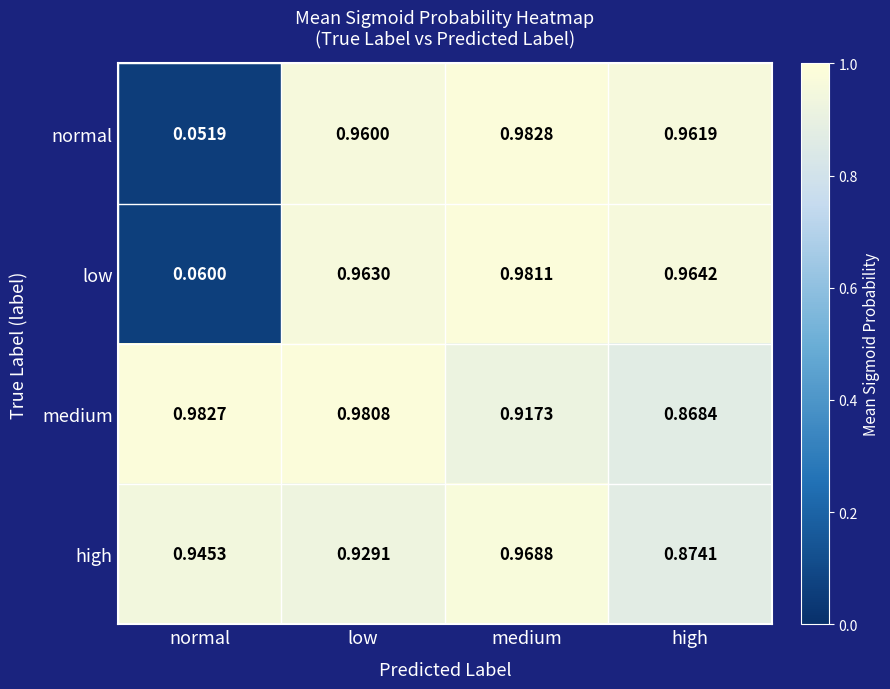

Which category has the lowest value across all series?

normal